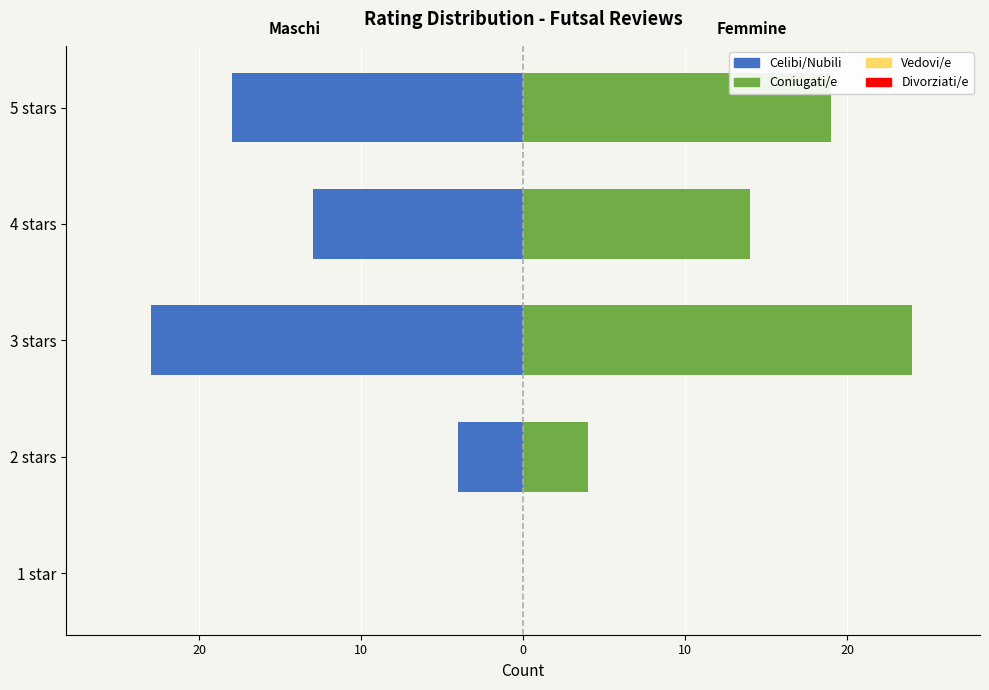

What is the difference between the maximum and second lowest values in the Right (Coniugati/e) series?

20